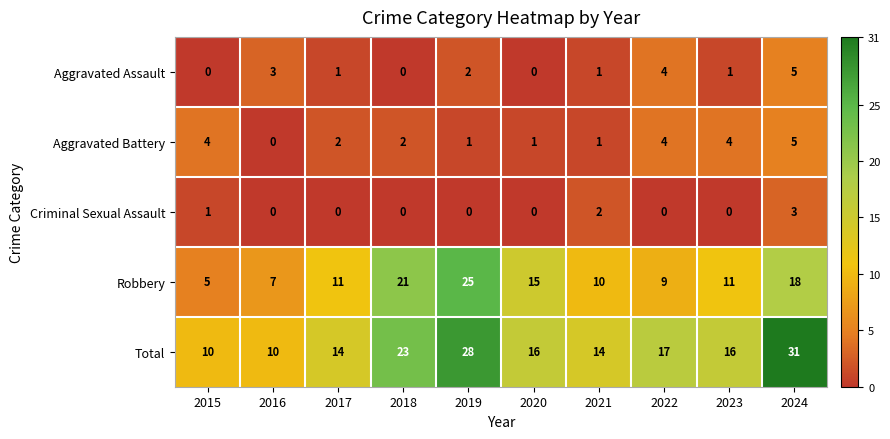

True or false: Robbery has a value of 12 at 2018.

False